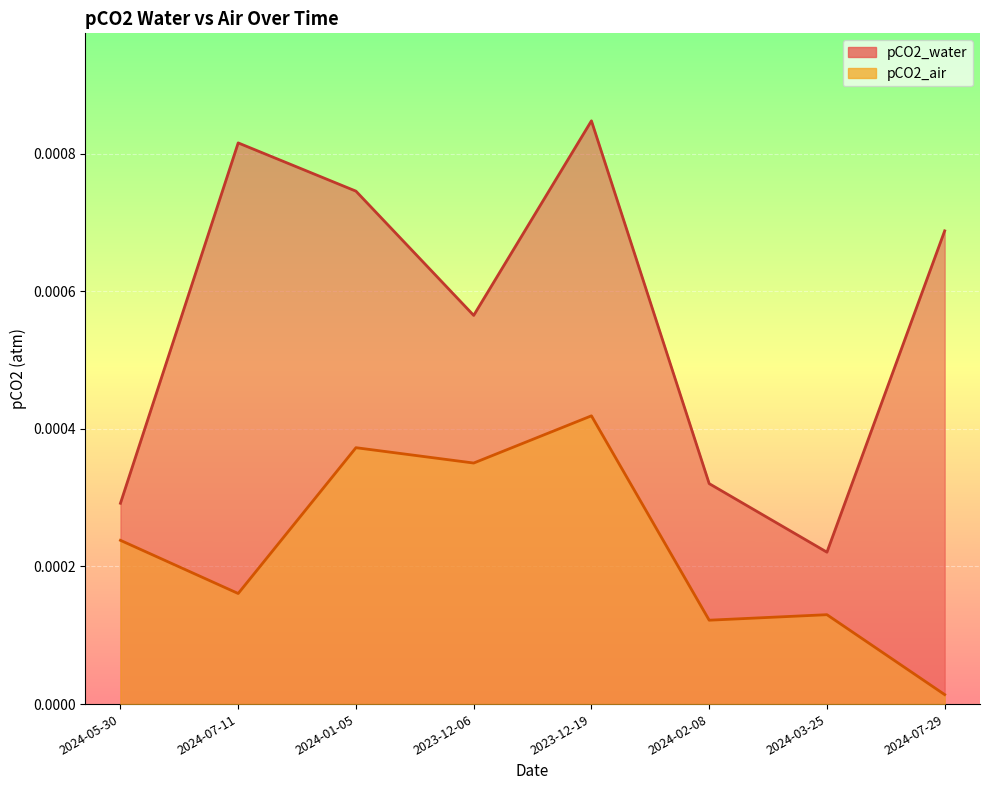

True or false: pCO2_water and pCO2_air cross at least once.

False